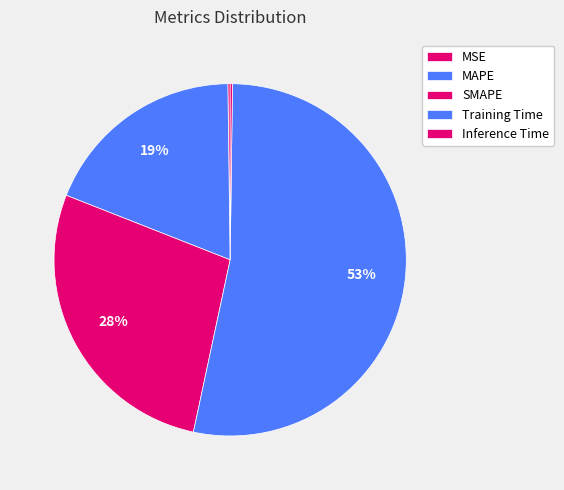

How many slices are in this pie chart?

5